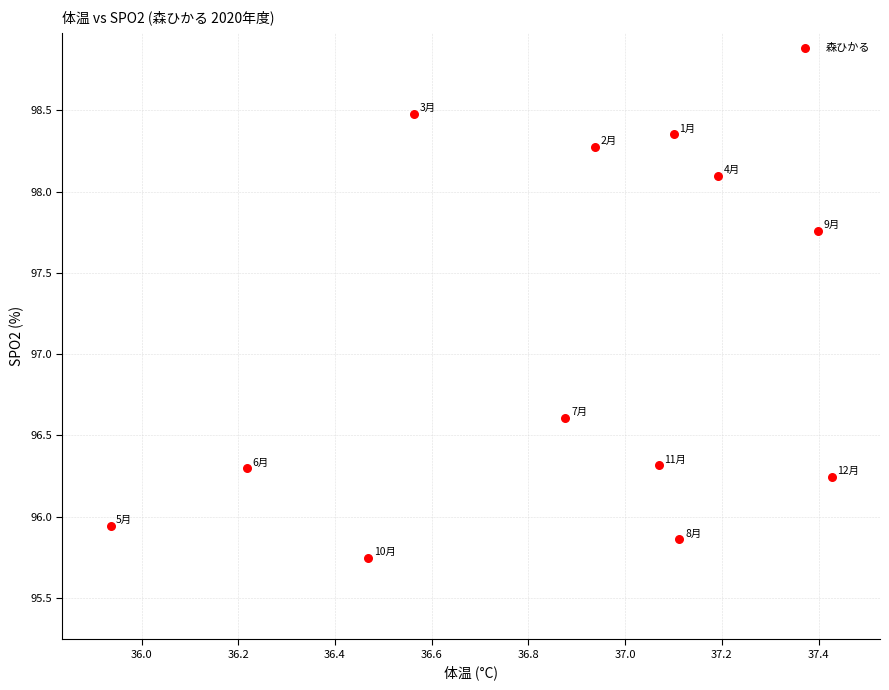

What is the average X value?

36.9